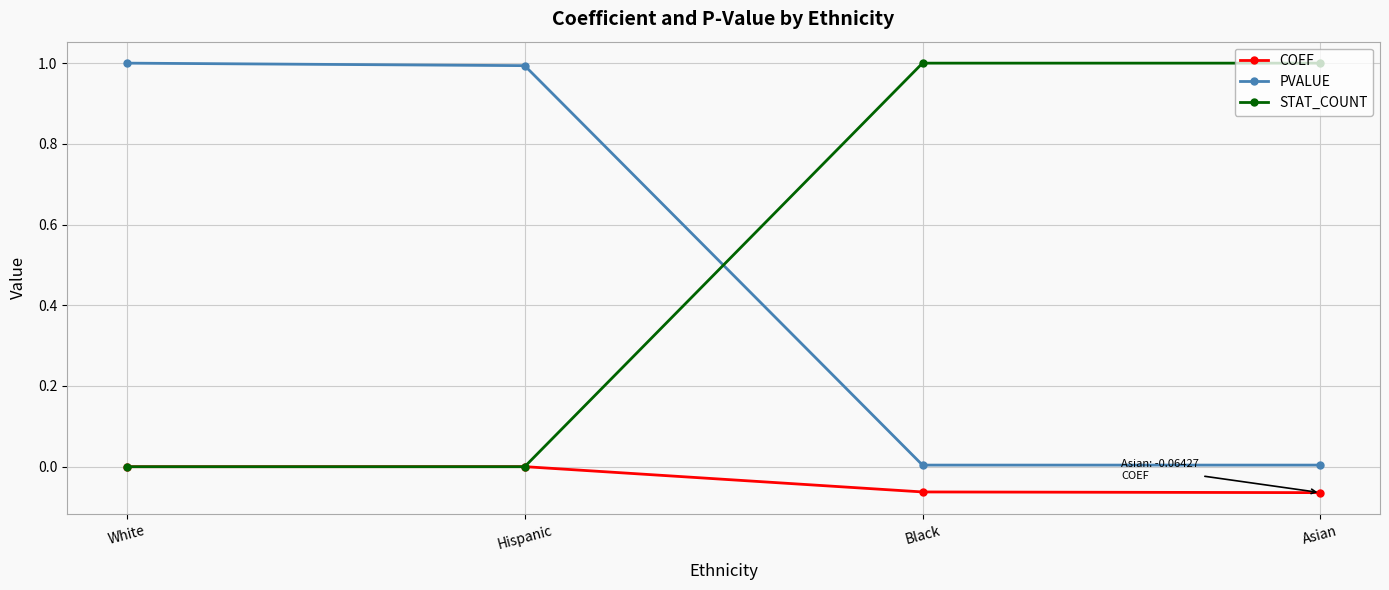

What is the label of the 2nd point from the left?

Hispanic